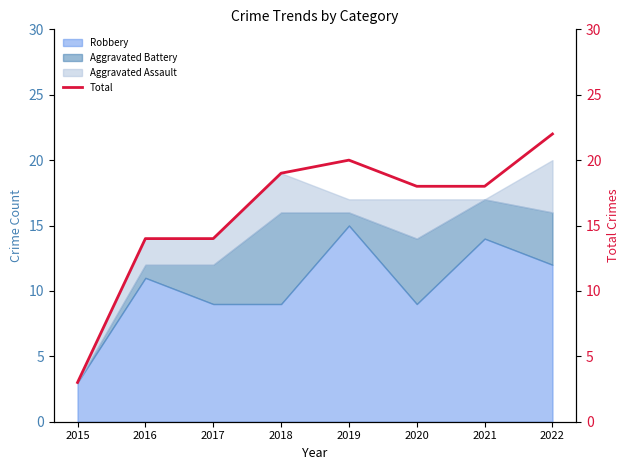

Where is the data nearest to the value 12?

2016